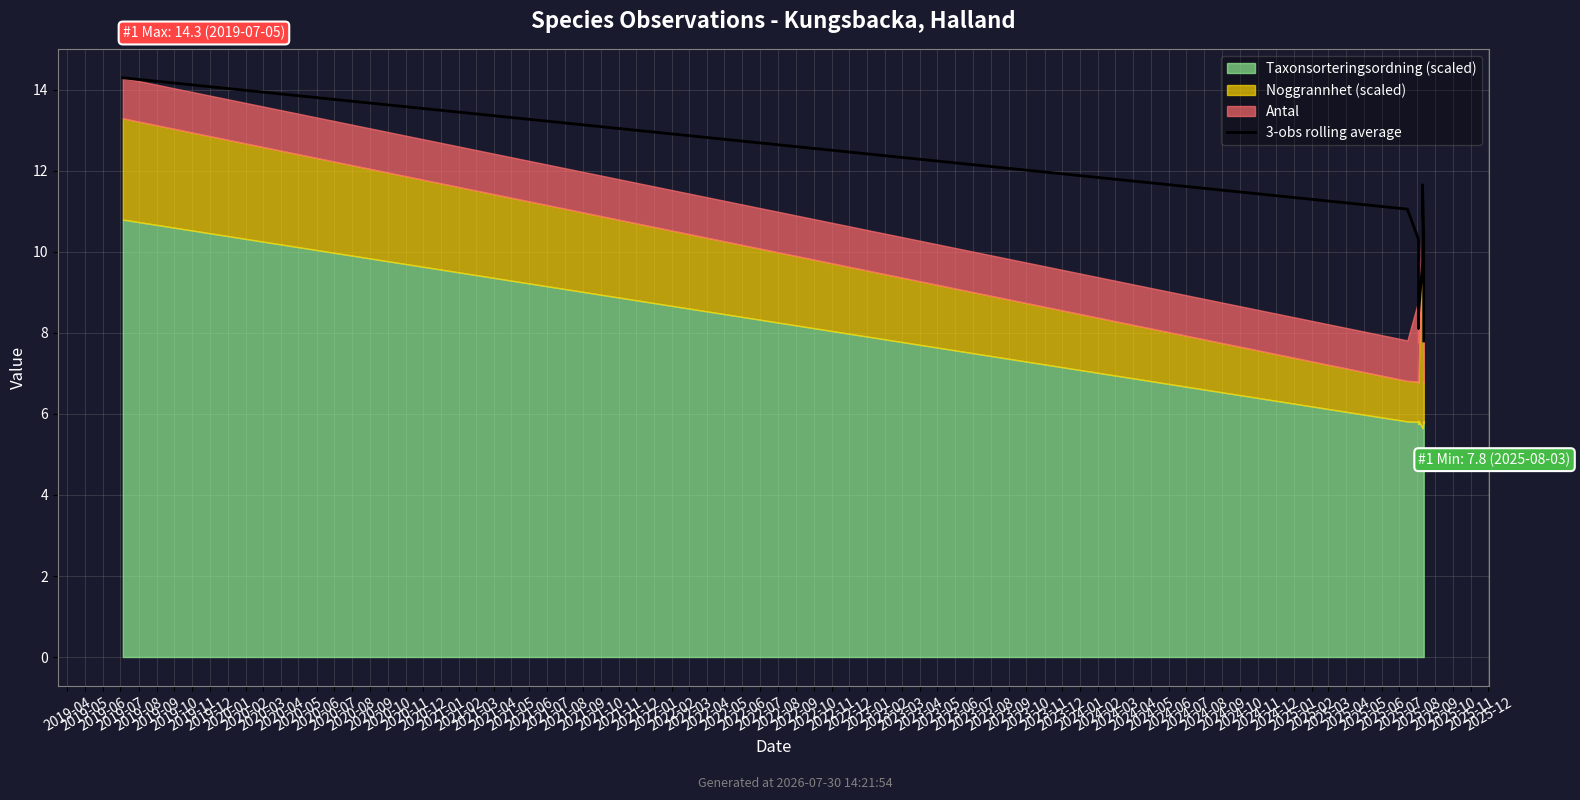

True or false: the data has more than 1 interior local peaks.

False